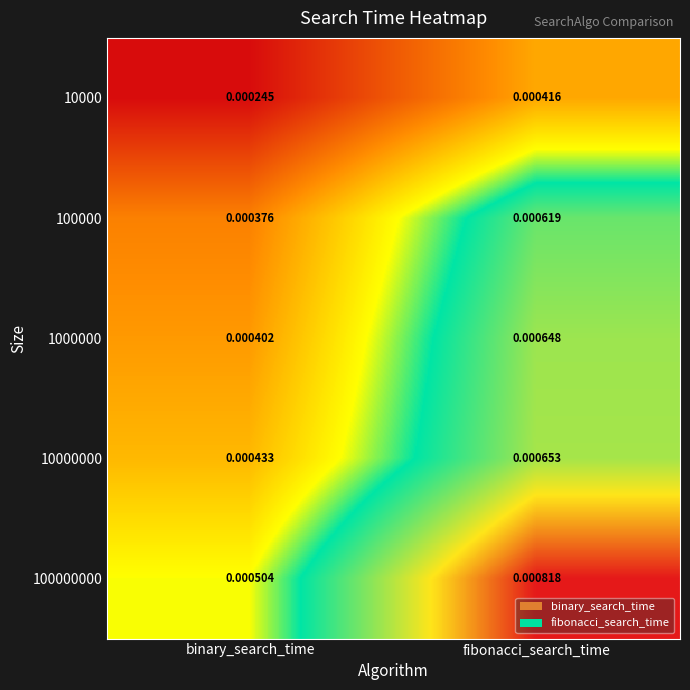

At which category does the chart reach its minimum across all series?

binary_search_time